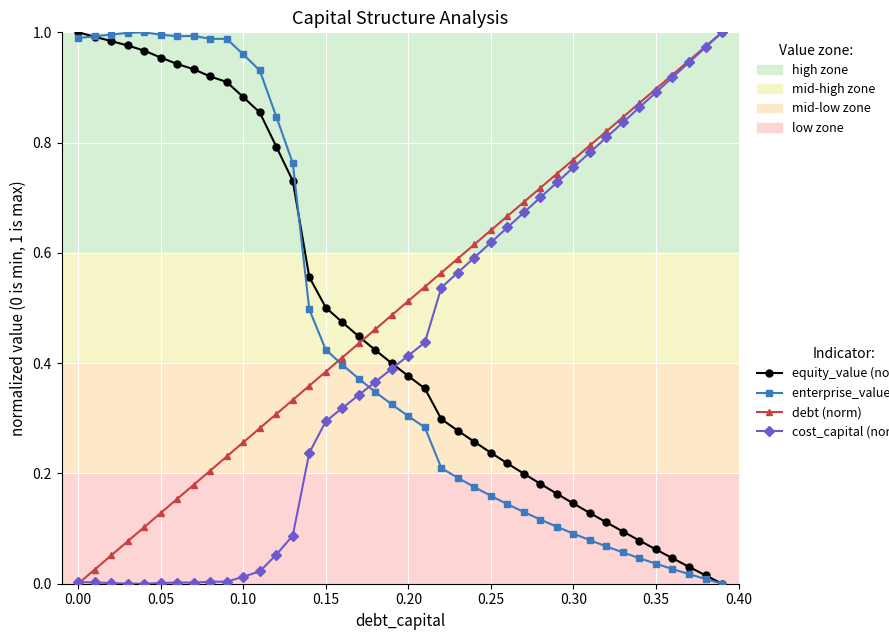

Count the number of data series in this chart.

4